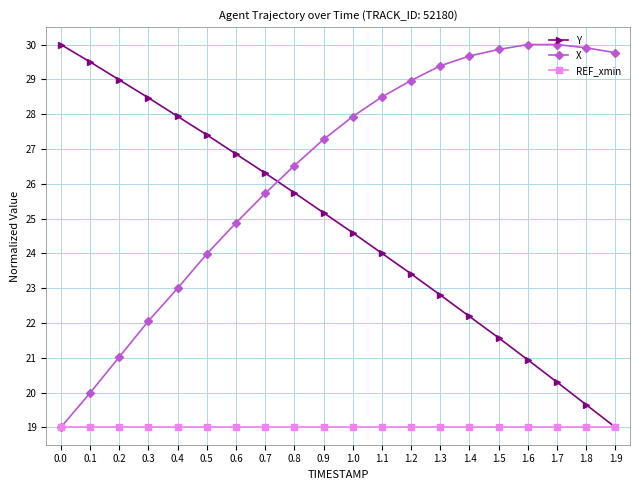

Reading left to right, extract all data points from this chart.

Y: 0.0=30.0	0.1=29.5	0.2=29.0	0.3=28.5	0.4=27.9	0.5=27.4	0.6=26.9	0.7=26.3	0.8=25.7	0.9=25.2	1.0=24.6	1.1=24.0	1.2=23.4	1.3=22.8	1.4=22.2	1.5=21.6	1.6=20.9	1.7=20.3	1.8=19.6	1.9=19.0
X: 0.0=19.0	0.1=20.0	0.2=21.0	0.3=22.1	0.4=23.0	0.5=24.0	0.6=24.9	0.7=25.7	0.8=26.5	0.9=27.3	1.0=27.9	1.1=28.5	1.2=29.0	1.3=29.4	1.4=29.7	1.5=29.9	1.6=30.0	1.7=30.0	1.8=29.9	1.9=29.8
REF_xmin: 0.0=19.0	0.1=19.0	0.2=19.0	0.3=19.0	0.4=19.0	0.5=19.0	0.6=19.0	0.7=19.0	0.8=19.0	0.9=19.0	1.0=19.0	1.1=19.0	1.2=19.0	1.3=19.0	1.4=19.0	1.5=19.0	1.6=19.0	1.7=19.0	1.8=19.0	1.9=19.0